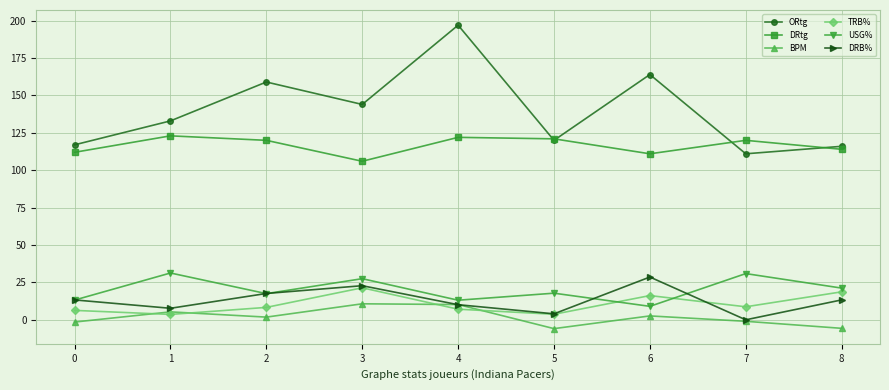

What is the minimum value for DRtg?

106.0